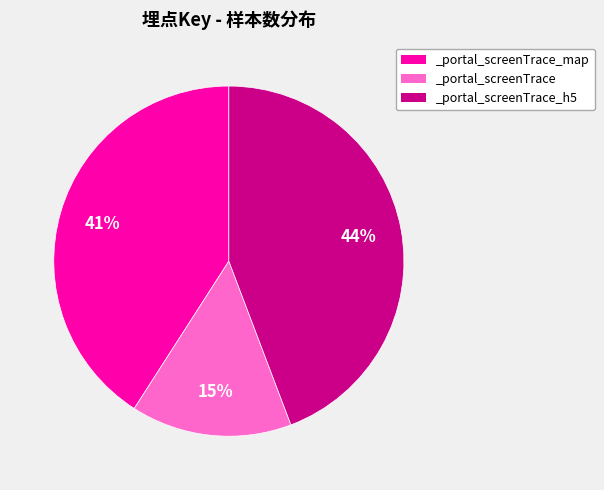

What is the largest slice in the pie chart?

_portal_screenTrace_h5